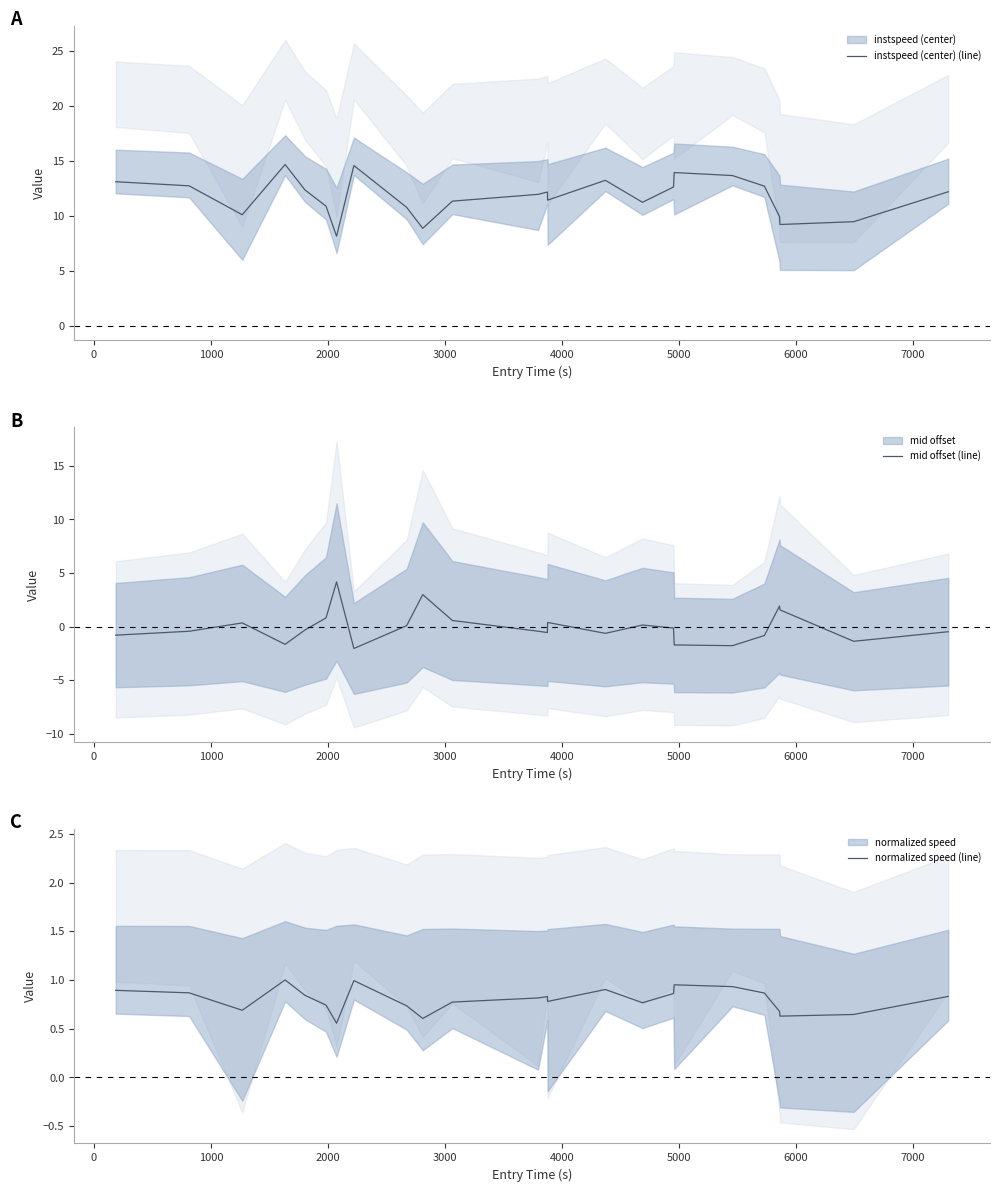

What is the lowest value of the instspeed (center) (line) series?

8.2